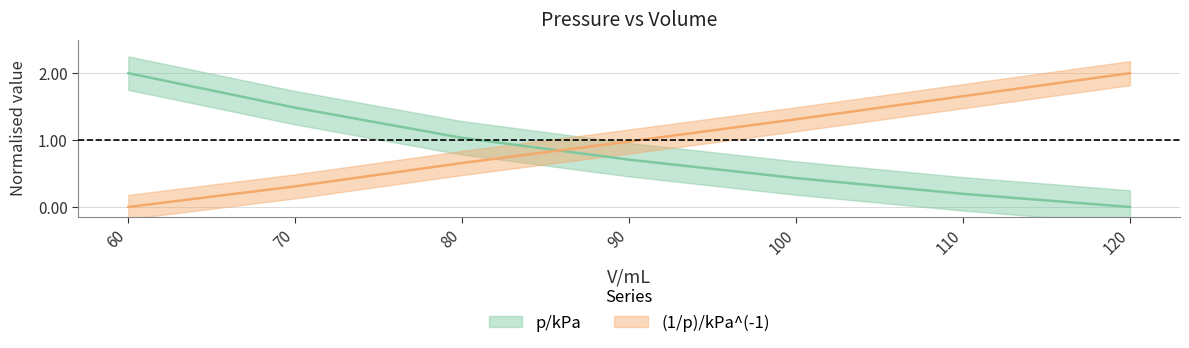

Reading left to right, list all the values displayed in this chart.

p/kPa: 60=2.0	70=1.5	80=1.0	90=0.7	100=0.4	110=0.2	120=0.0
(1/p)/kPa^(-1): 60=0.0	70=0.3	80=0.7	90=1.0	100=1.3	110=1.7	120=2.0